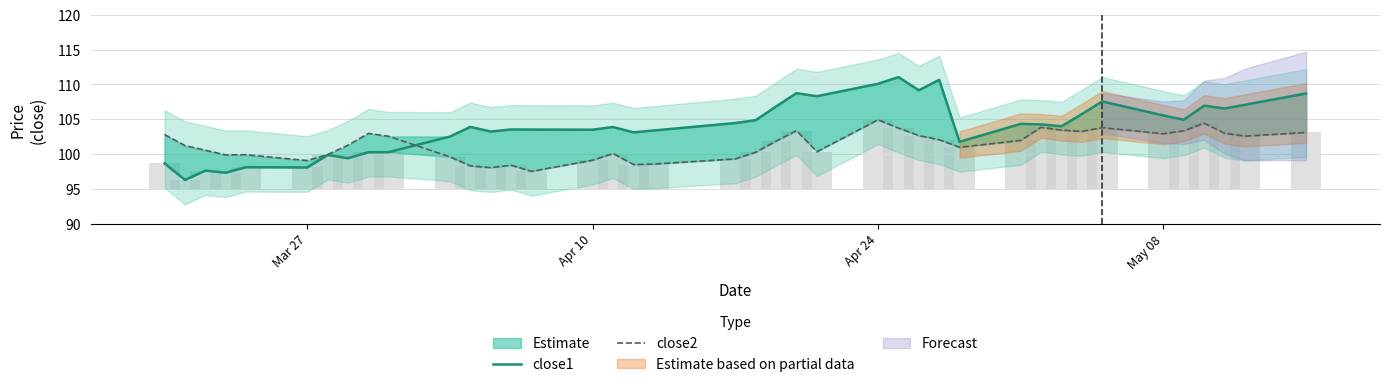

What is the difference between the second highest and second lowest values in the close1 series?

13.3